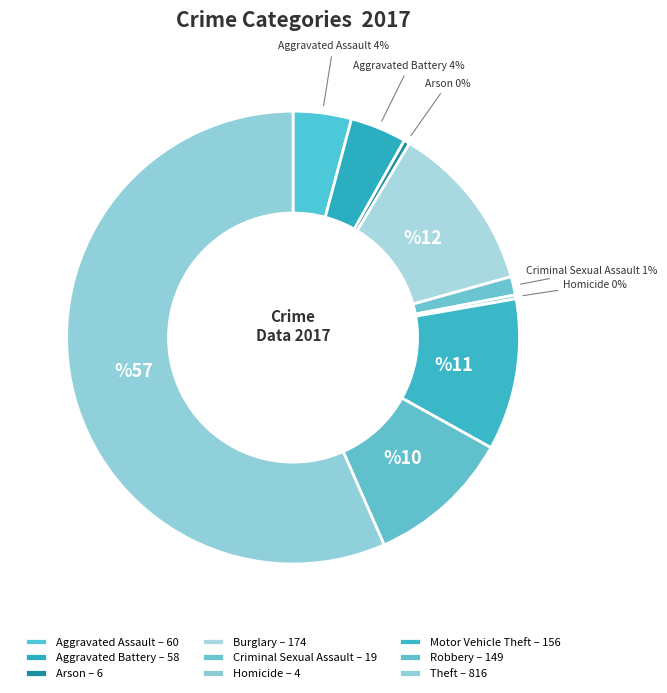

Rank the categories by value from lowest to highest.

Homicide, Arson, Criminal Sexual Assault, Aggravated Battery, Aggravated Assault, Robbery, Motor Vehicle Theft, Burglary, Theft